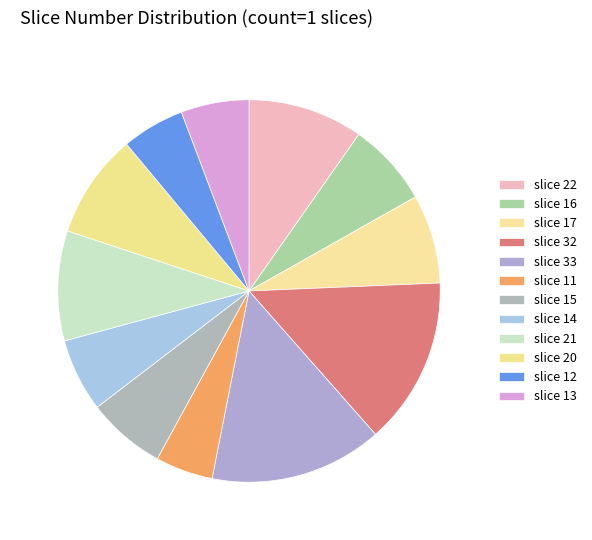

To the nearest percent, what portion does slice 33 represent?

15%